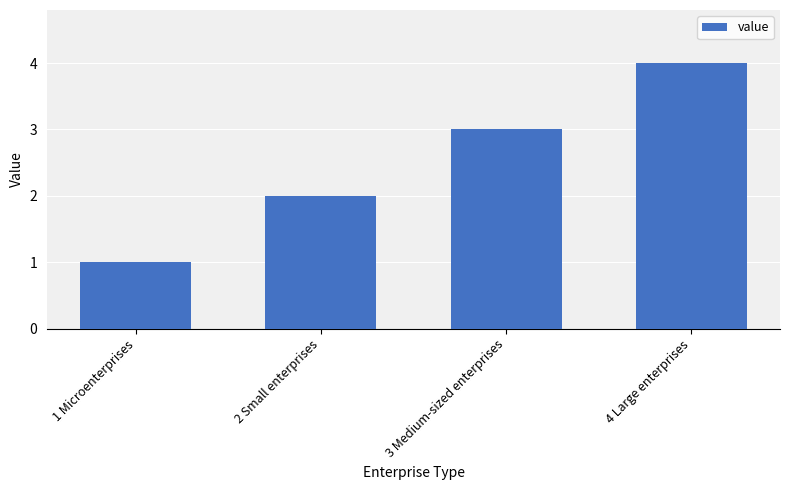

What is the change in value from 1 Microenterprises to 4 Large enterprises?

+3